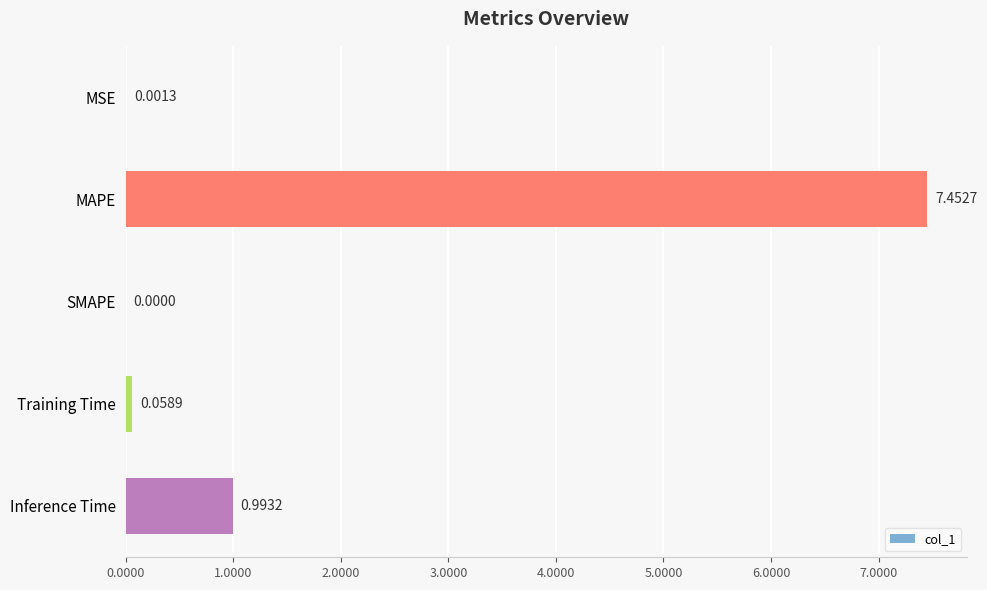

At which category does the chart reach its peak across all series?

MAPE